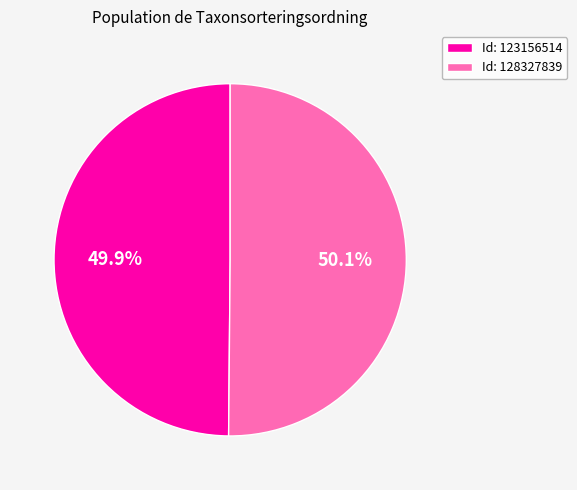

Is there a majority slice in this chart?

Yes